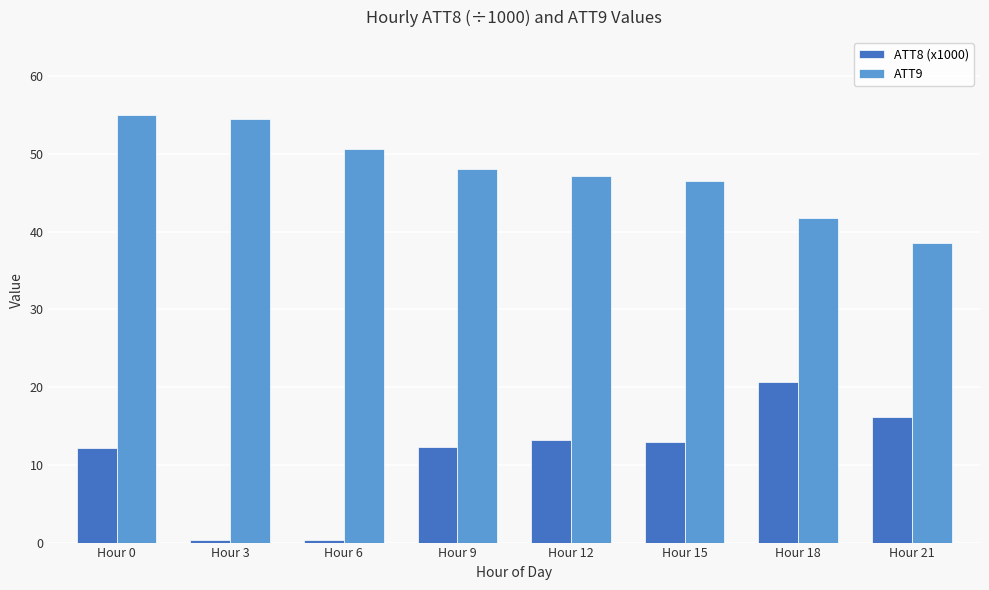

How many categories are shown in the chart?

8